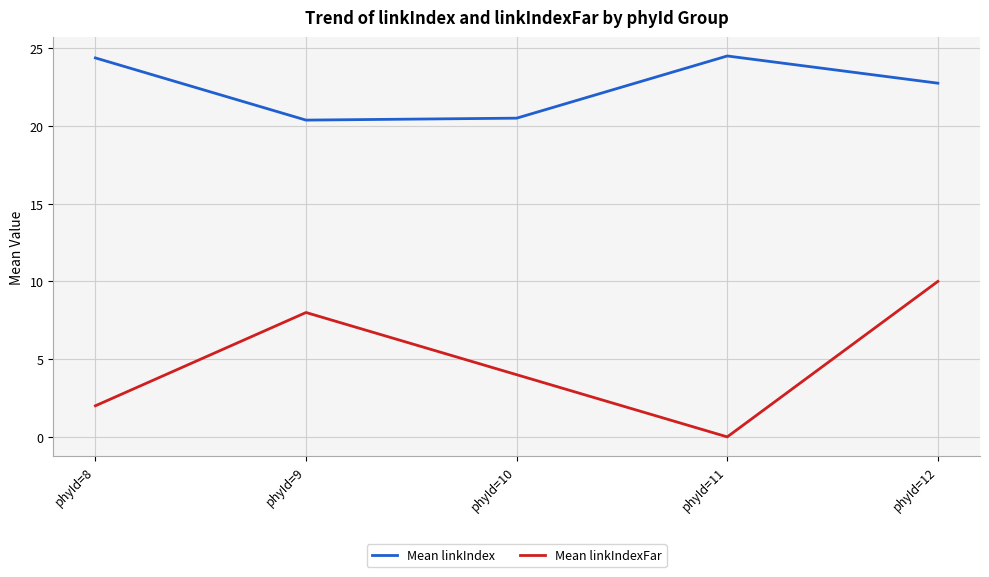

At which label is Mean linkIndex closest to 22?

phyId=12